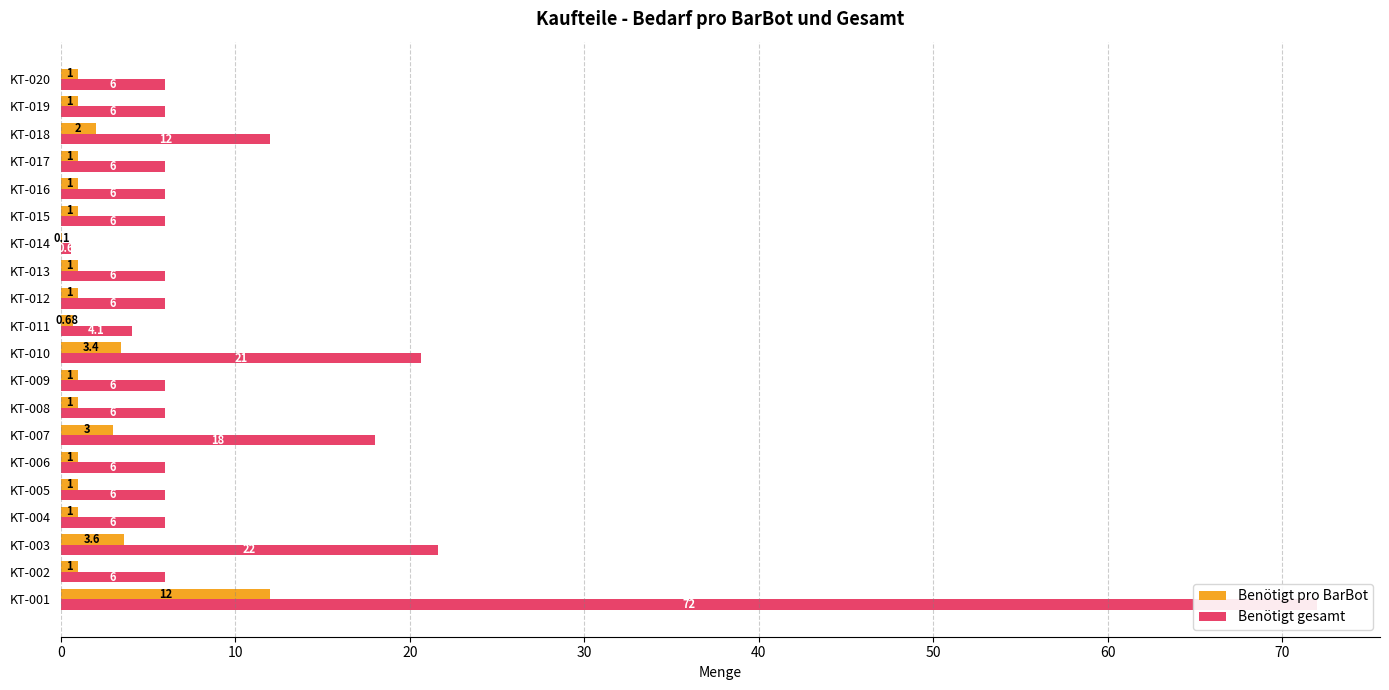

Is the value of Benötigt gesamt at KT-001 greater than the value of Benötigt pro BarBot at KT-009?

Yes